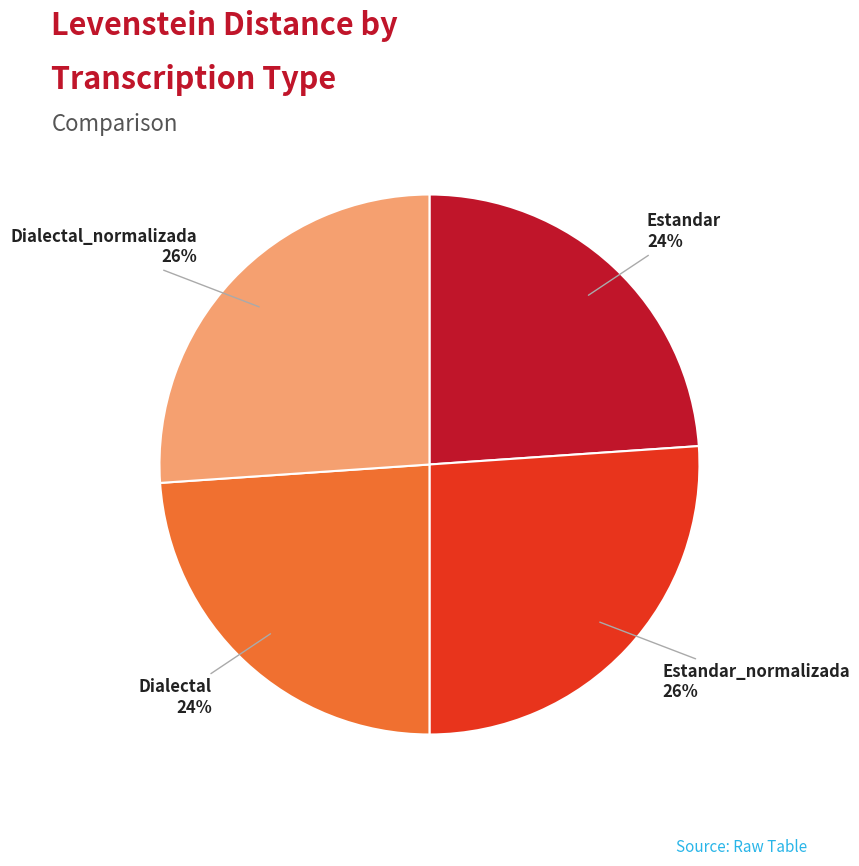

True or false: Estandar_normalizada accounts for 26% of the total.

True